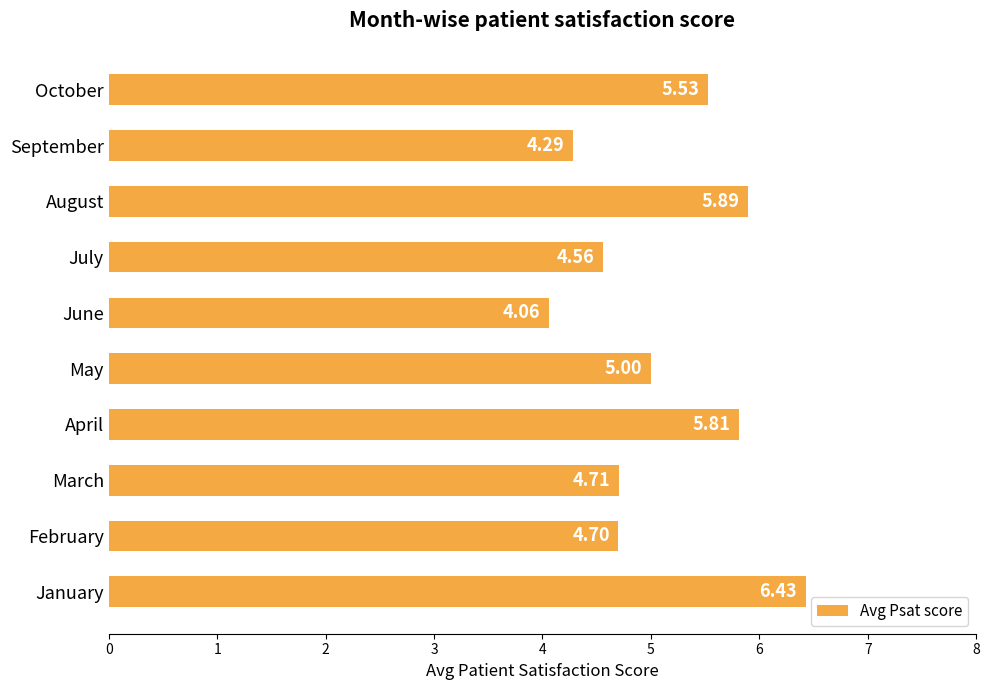

Are the bars grouped side by side (vs. stacked)?

No